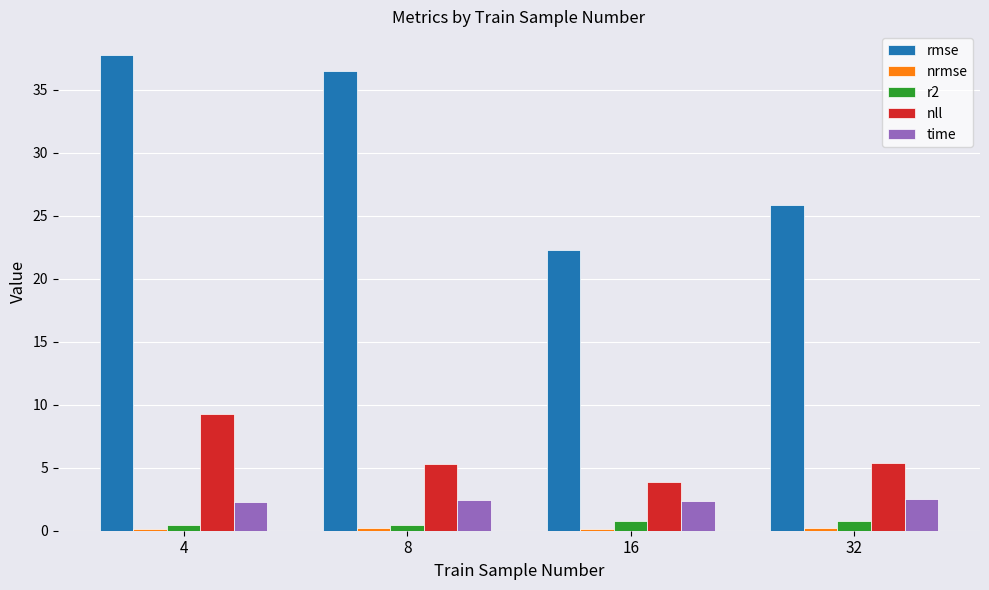

What is the spread (max minus min) of values at 4?

37.7